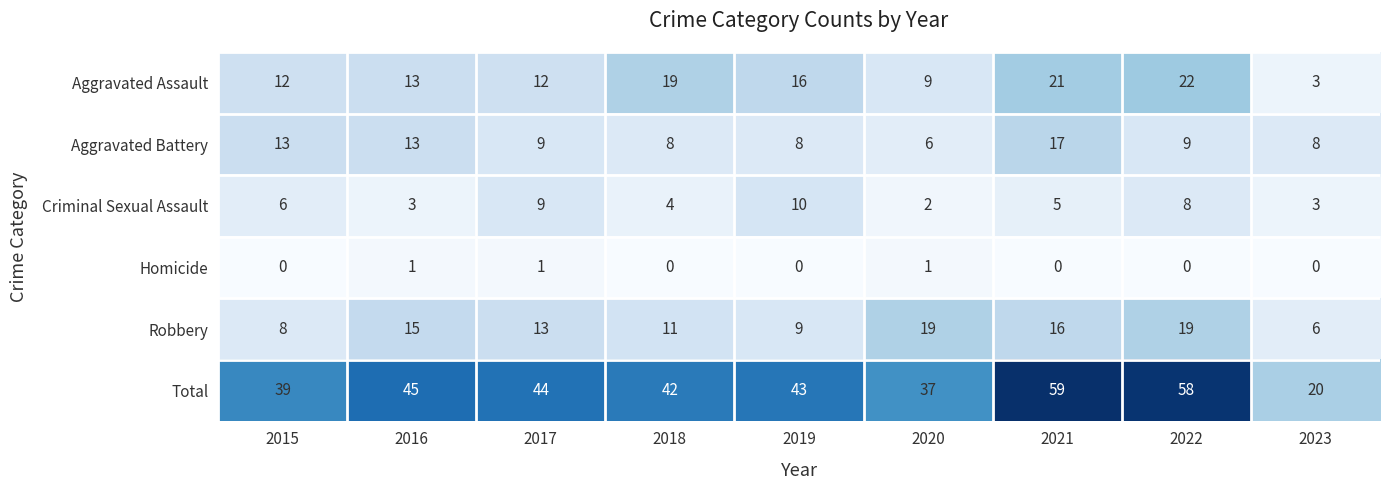

What is the difference between the maximum and second lowest values in the Aggravated Battery series?

9